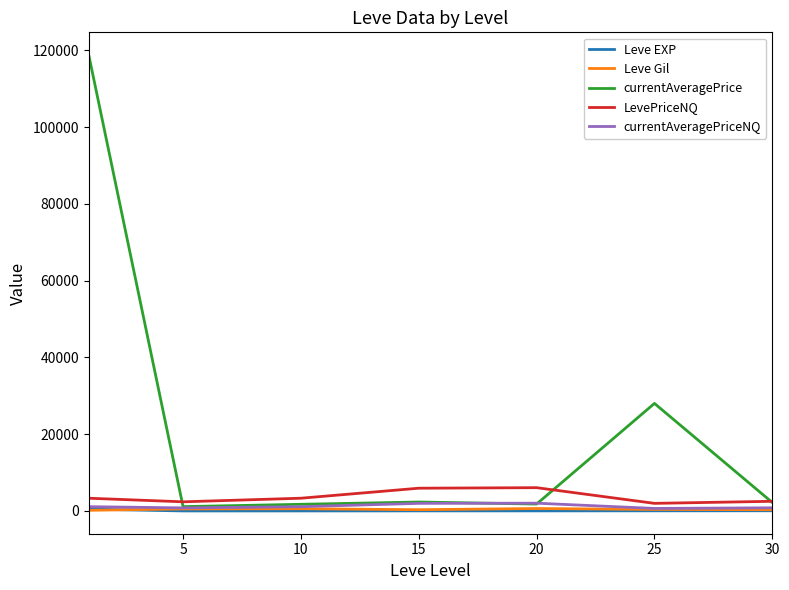

Is this an area chart (filled region under the line)?

No